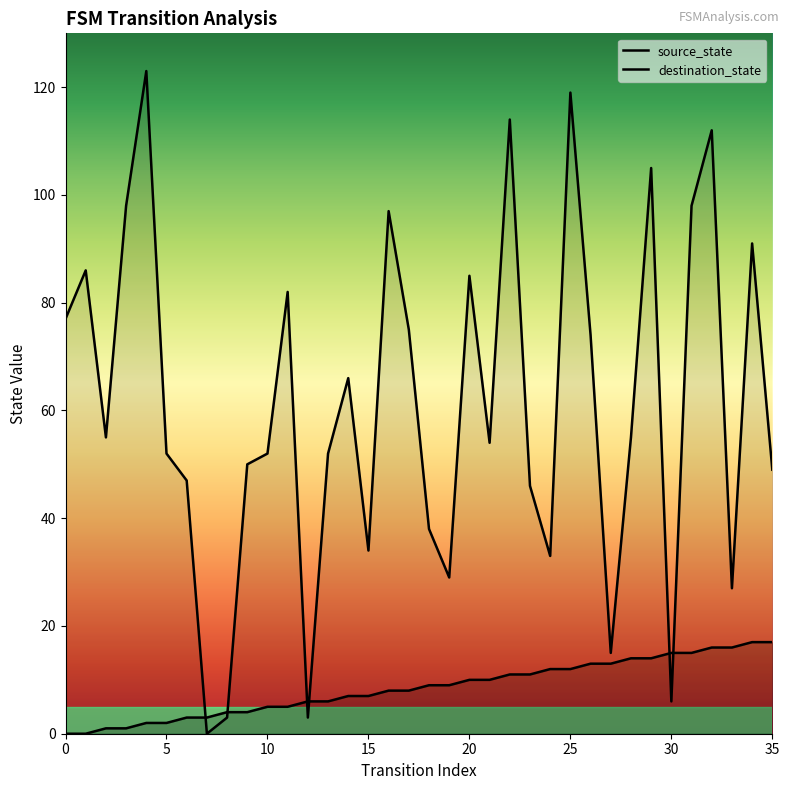

True or false: destination_state and source_state cross at least once.

True